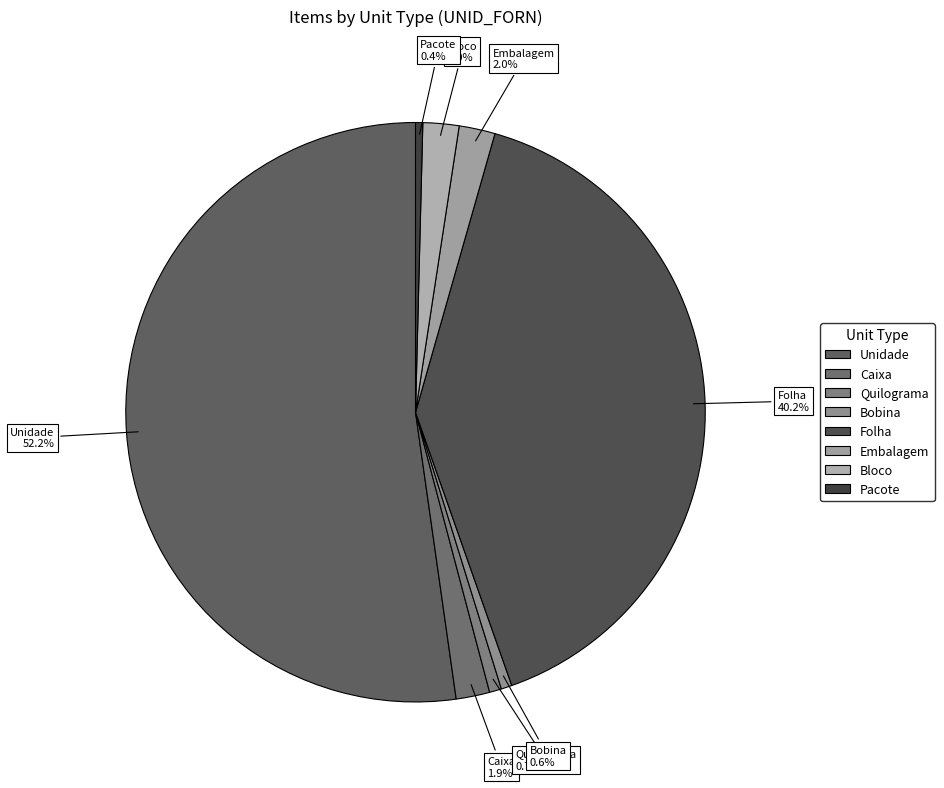

What is the ratio of the value at Quilograma to the value at Pacote?

1.7